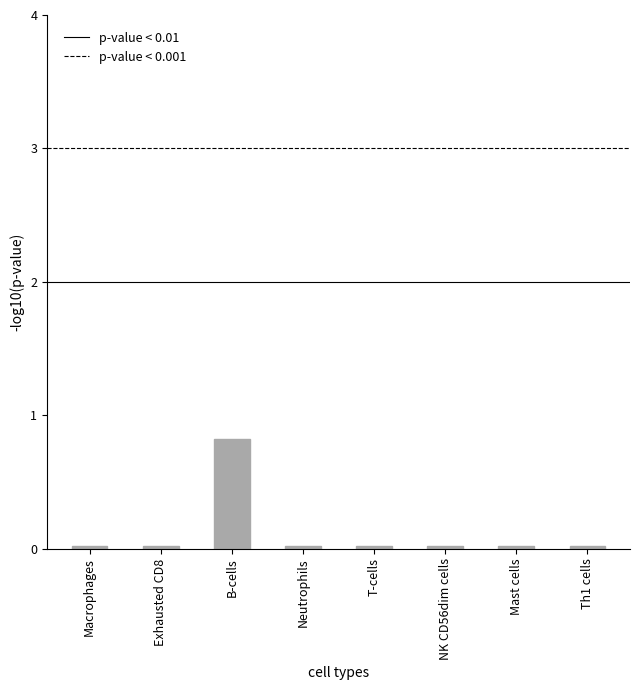

The value at B-cells is 0.5. True or false?

False